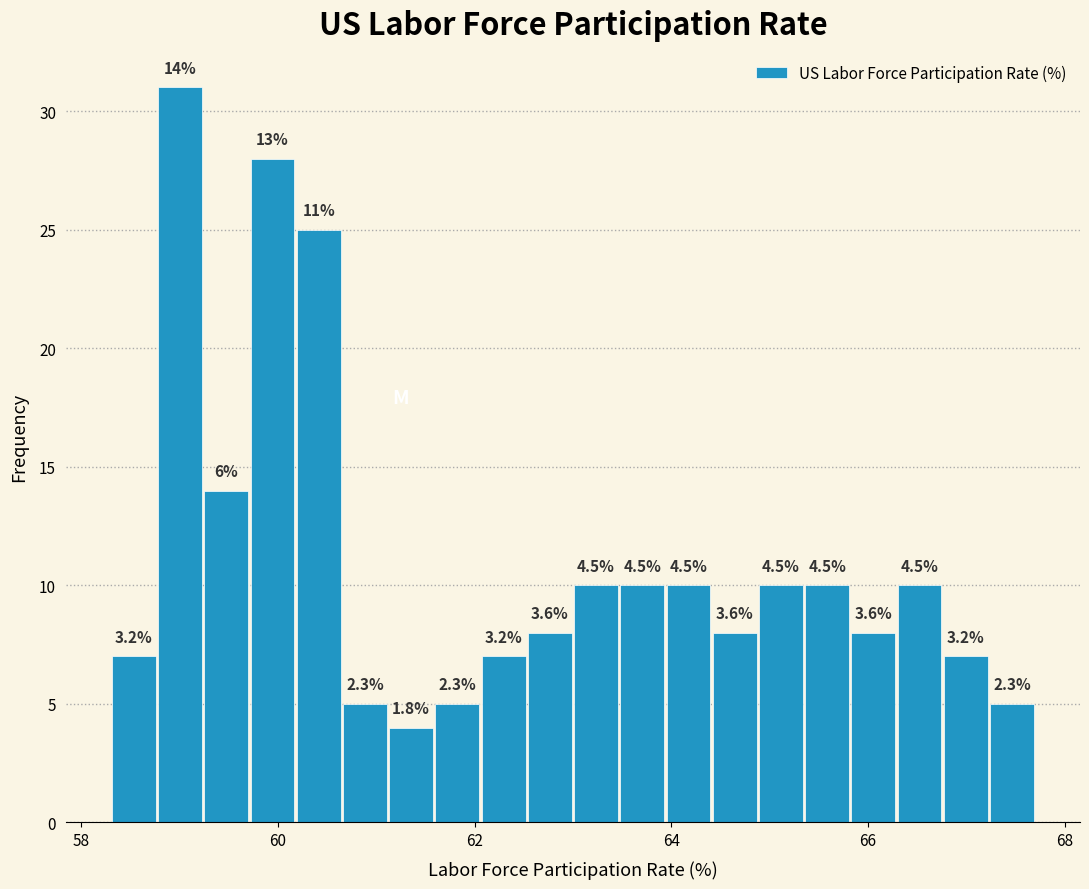

Around what value on the x-axis is the tallest bar? Give the approximate position of its centre, as read against the axis.

59.0